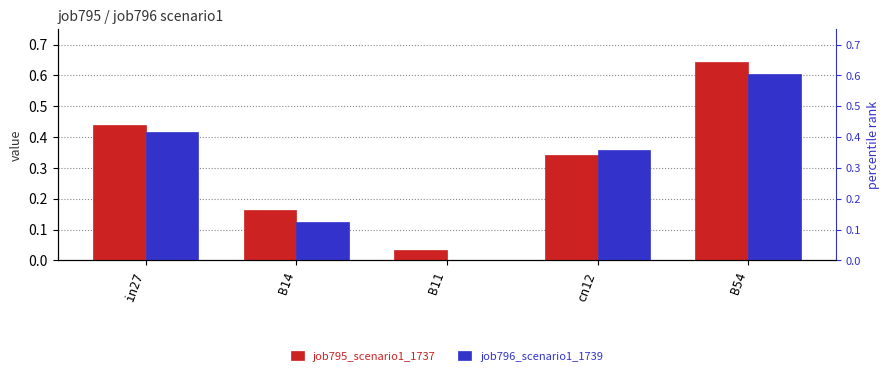

Which has a higher value, B14 or cn12?

cn12